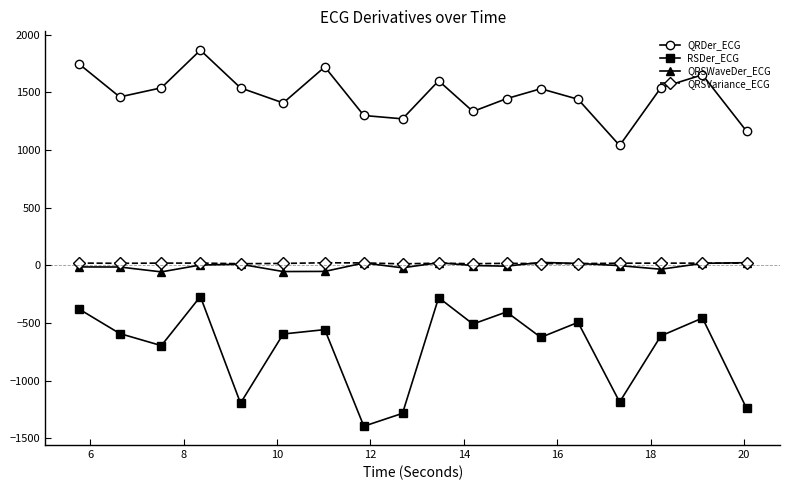

What is the value of the QRDer_ECG point at the 13th from the left?

1532.6